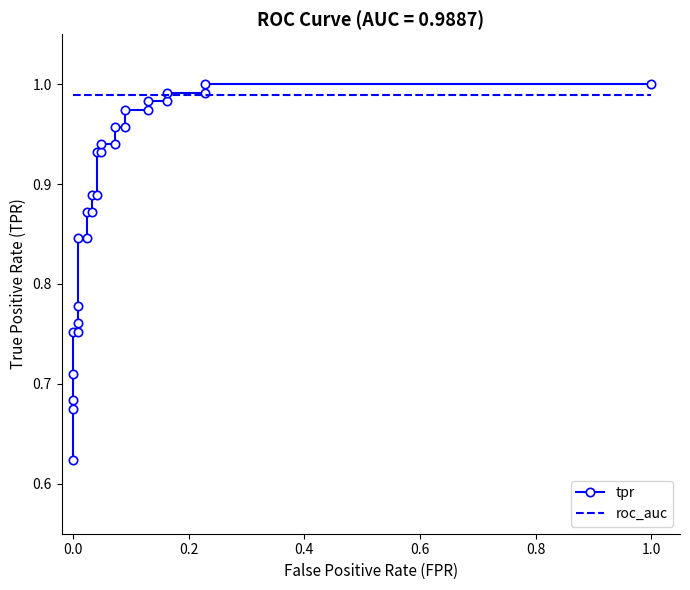

True or false: roc_auc has more than 0 interior local peaks.

False